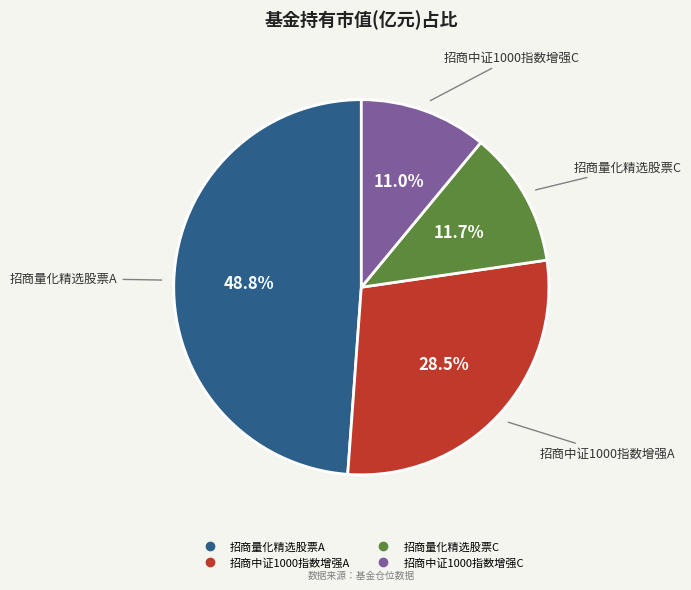

To the nearest percent, what is the difference between the 招商量化精选股票C and 招商中证1000指数增强A slice percentages?

17%